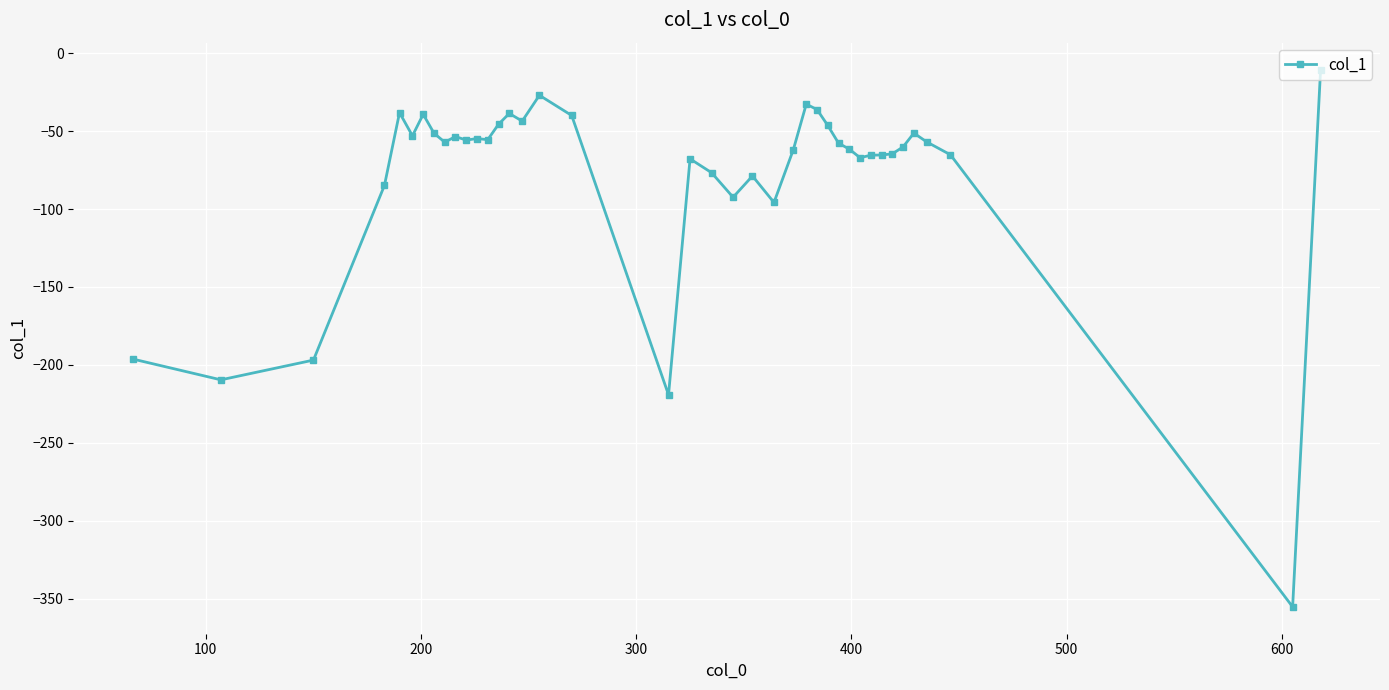

What is the value of the 15th point from the left?

-38.7